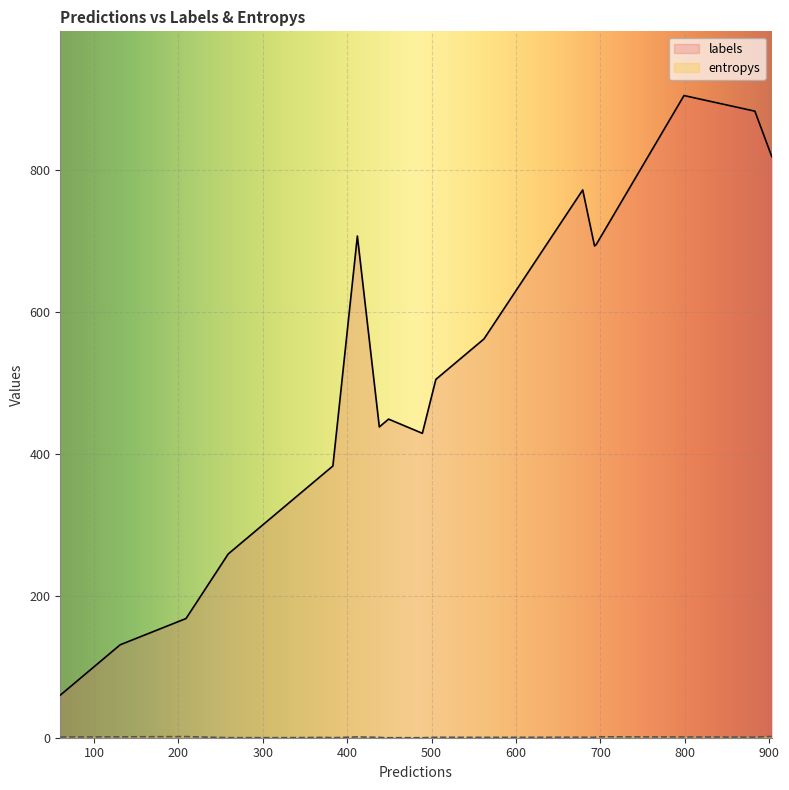

Between 18 and 8, which is larger?

8